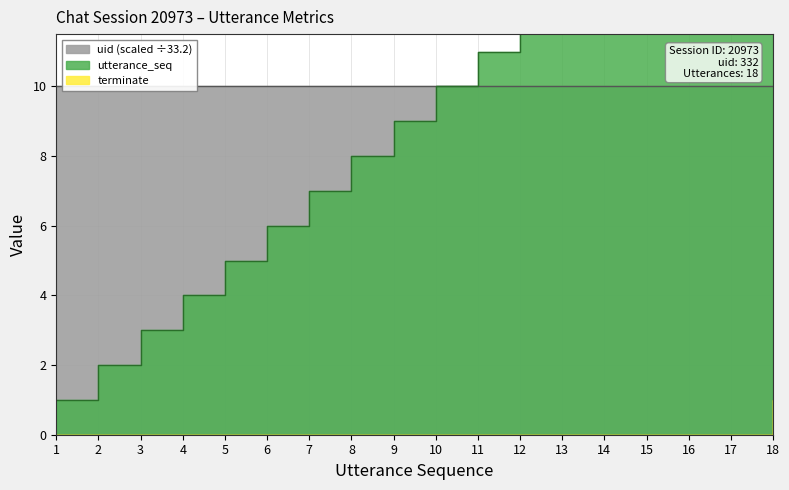

True or false: terminate has a value of 0 at 16.

True